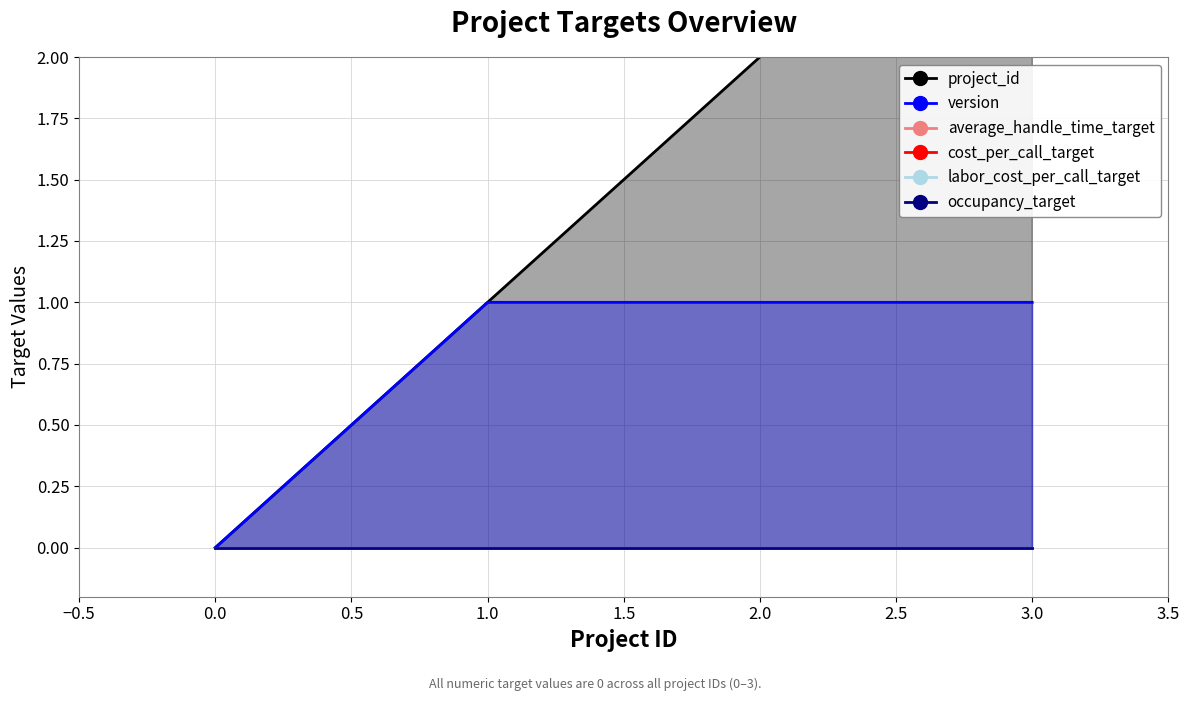

True or false: version and cost_per_call_target intersect in this chart.

False